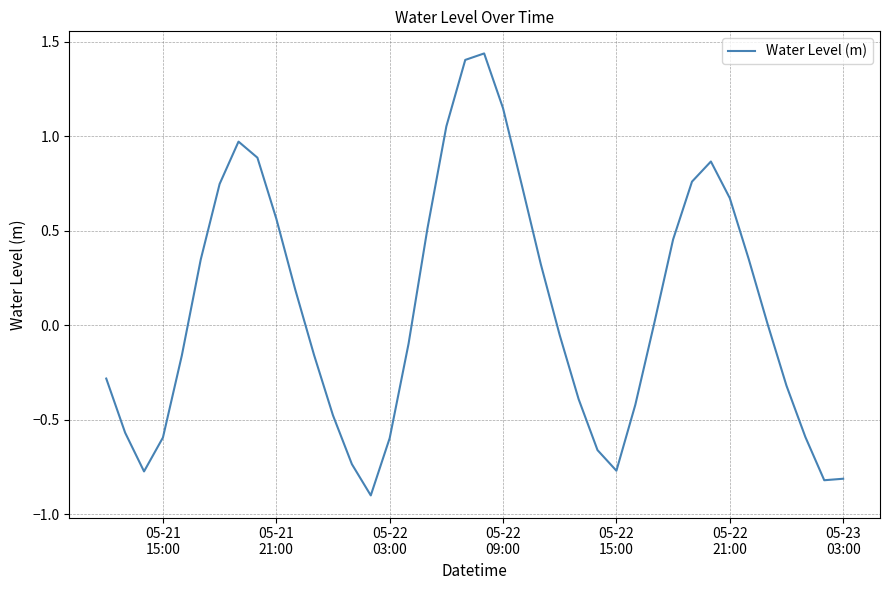

What is the difference between the maximum and minimum values?

2.3